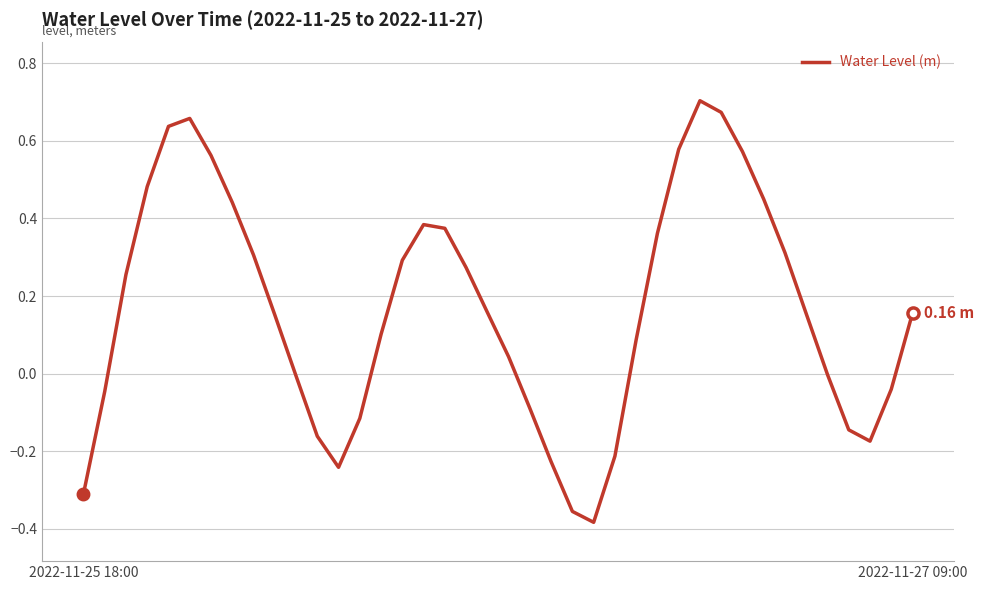

What is the difference between the maximum and minimum values?

1.1